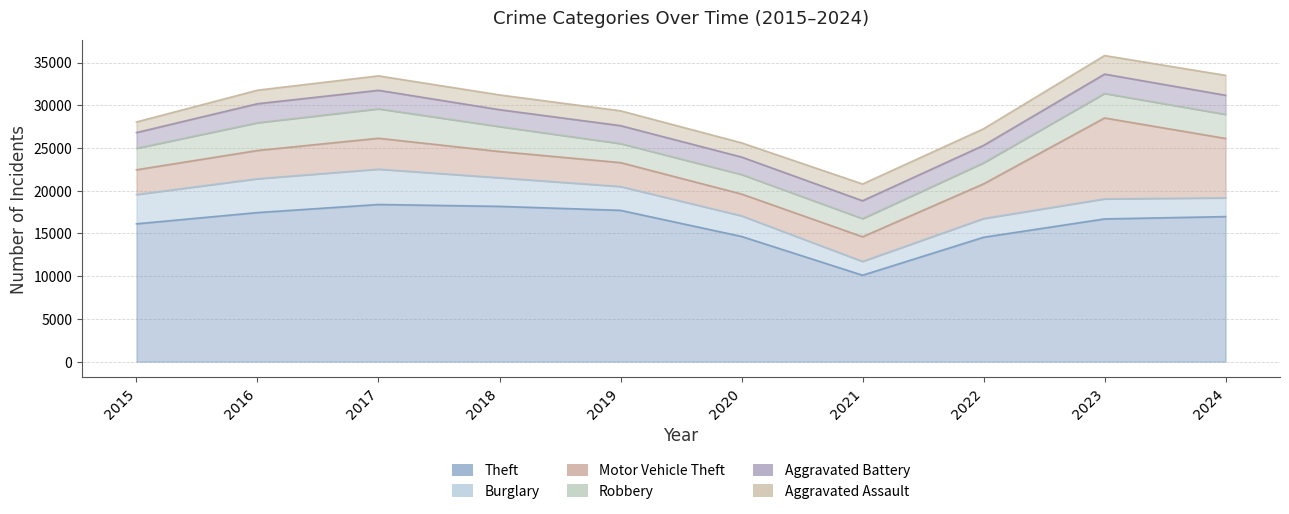

At how many categories does at least one series exceed 9591?

10